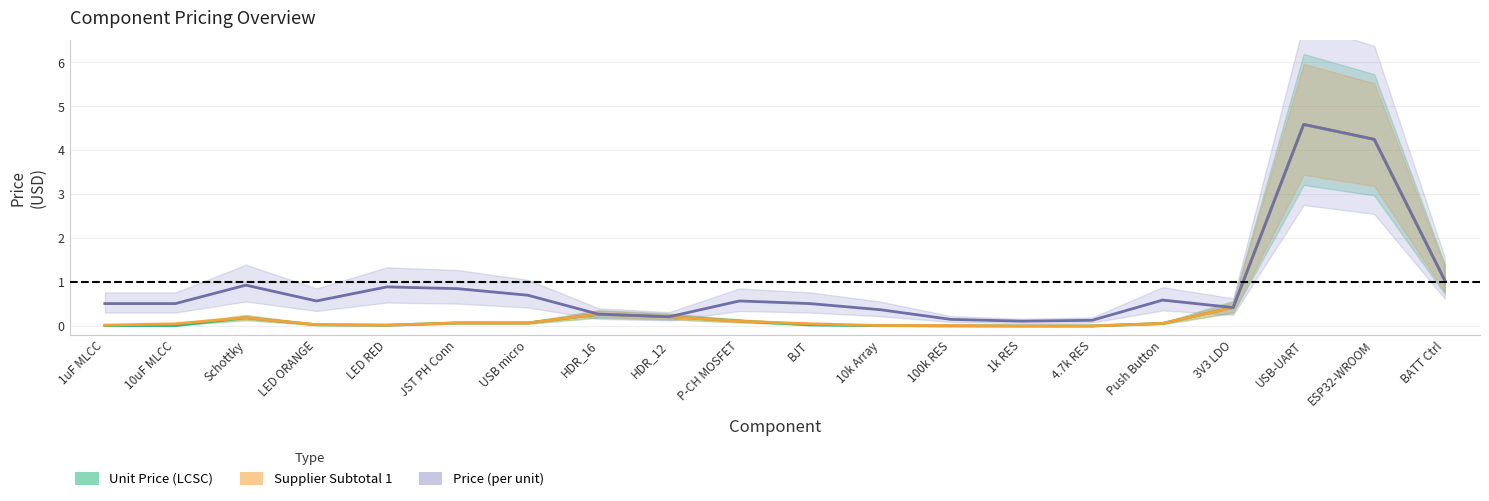

Which series has the largest total across all categories?

Price (per unit)